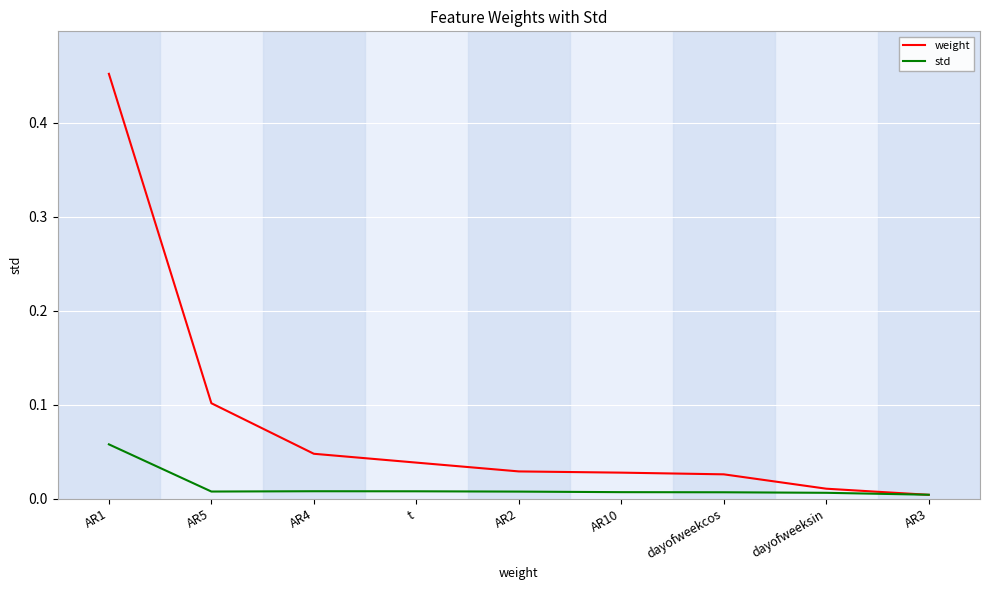

Where is weight nearest to the value 0?

AR3